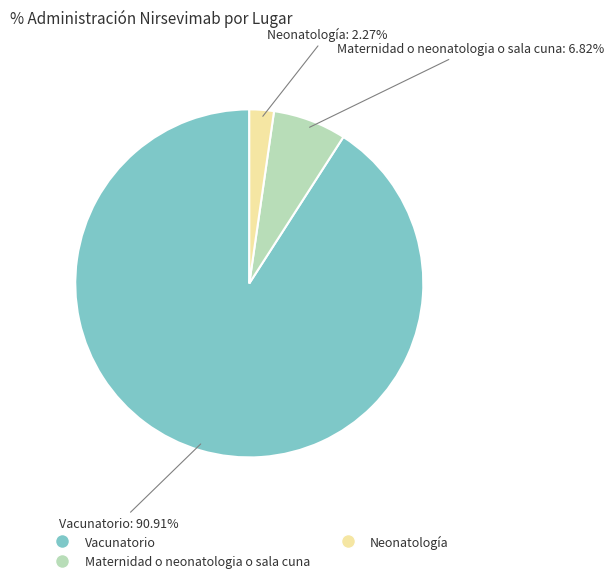

What percentage do Neonatología and Vacunatorio together represent?

93.2%